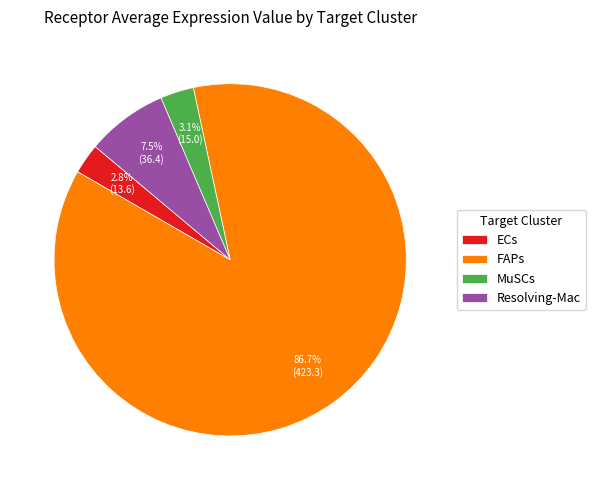

Which has a higher value, MuSCs or Resolving-Mac?

Resolving-Mac